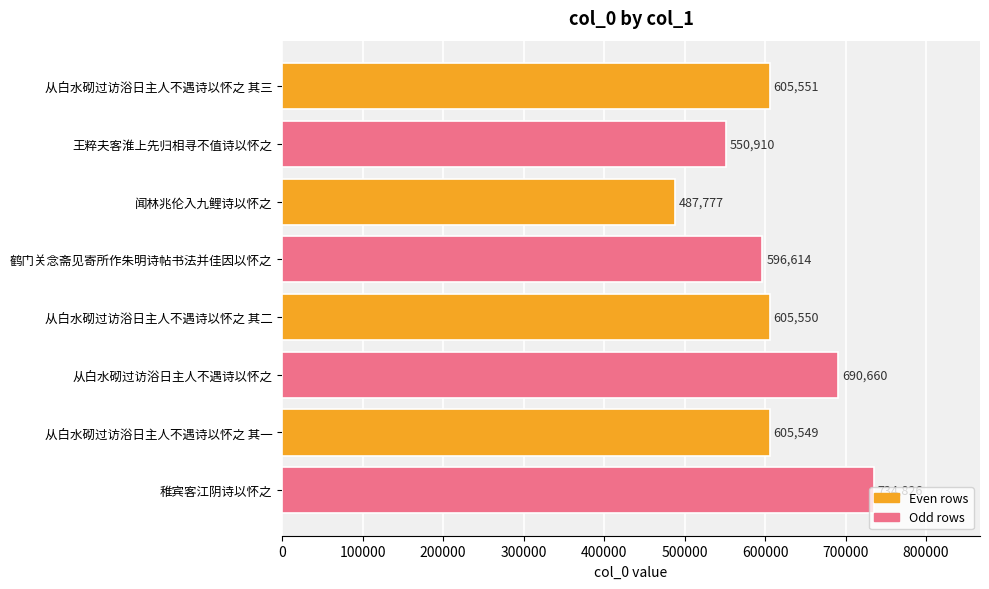

Does the chart contain stacked bars?

No